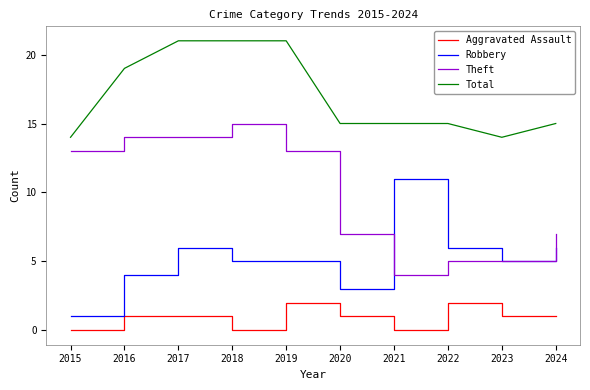

True or false: Theft and Total intersect in this chart.

False